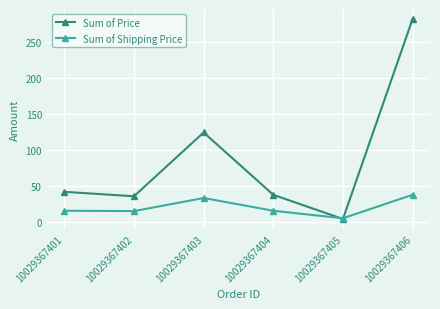

List the series in order of their peak value, highest first.

Sum of Price, Sum of Shipping Price